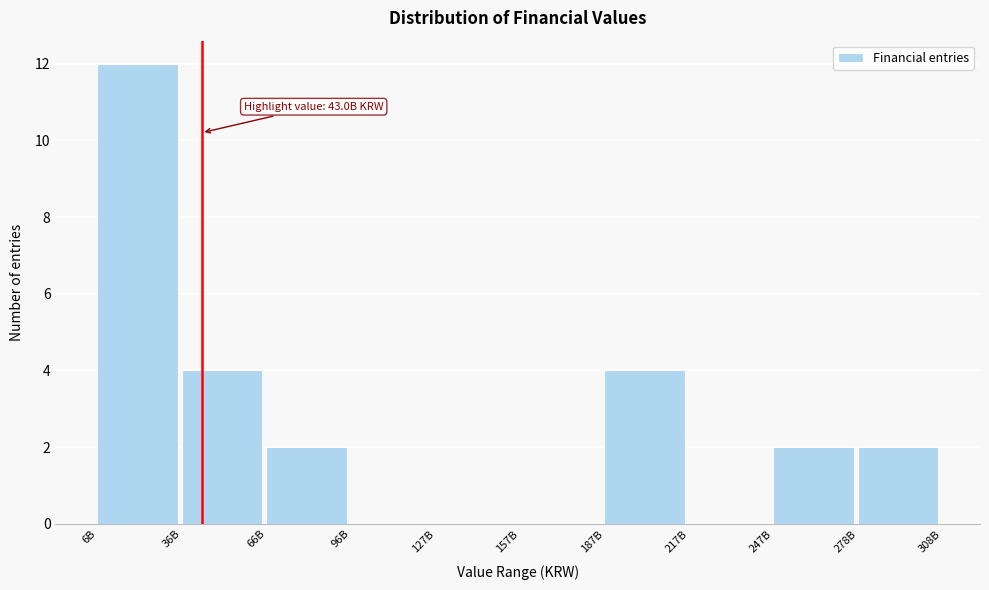

Reading right to left, list all the values displayed in this chart.

278B=2	247B=2	217B=0	187B=4	157B=0	127B=0	96B=0	66B=2	36B=4	6B=12